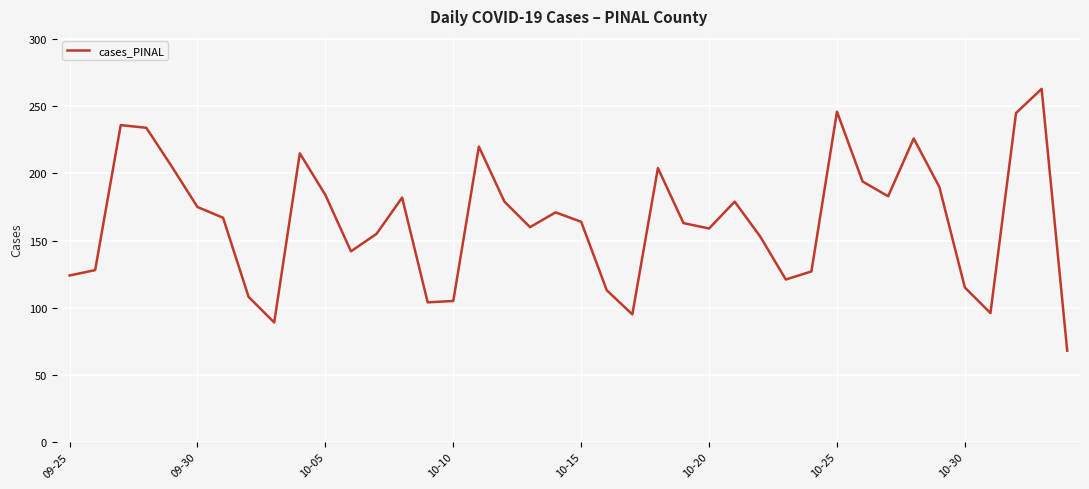

What is the difference between the second highest and second lowest values?

157